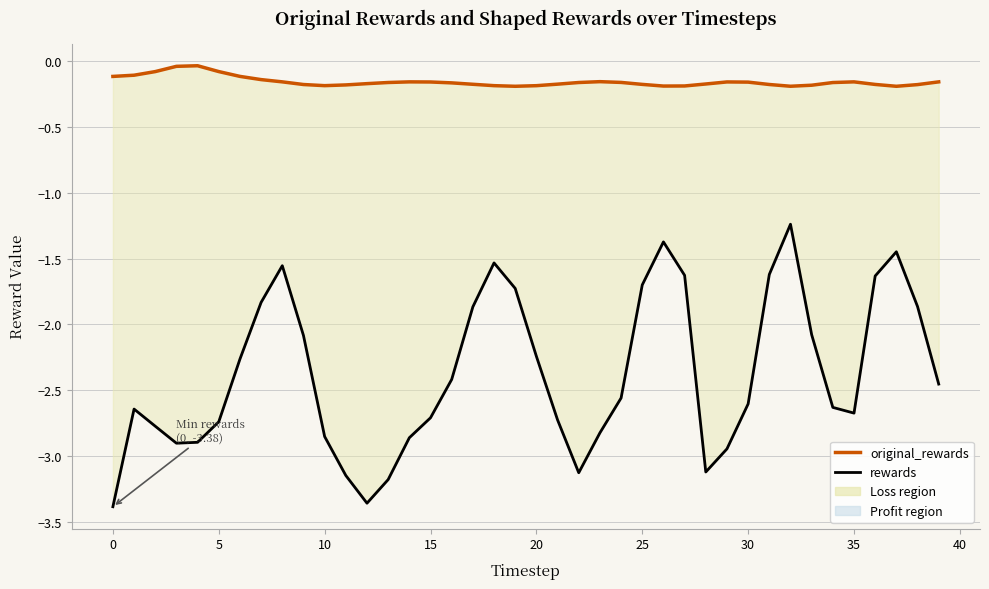

How many lines are shown in the chart?

2